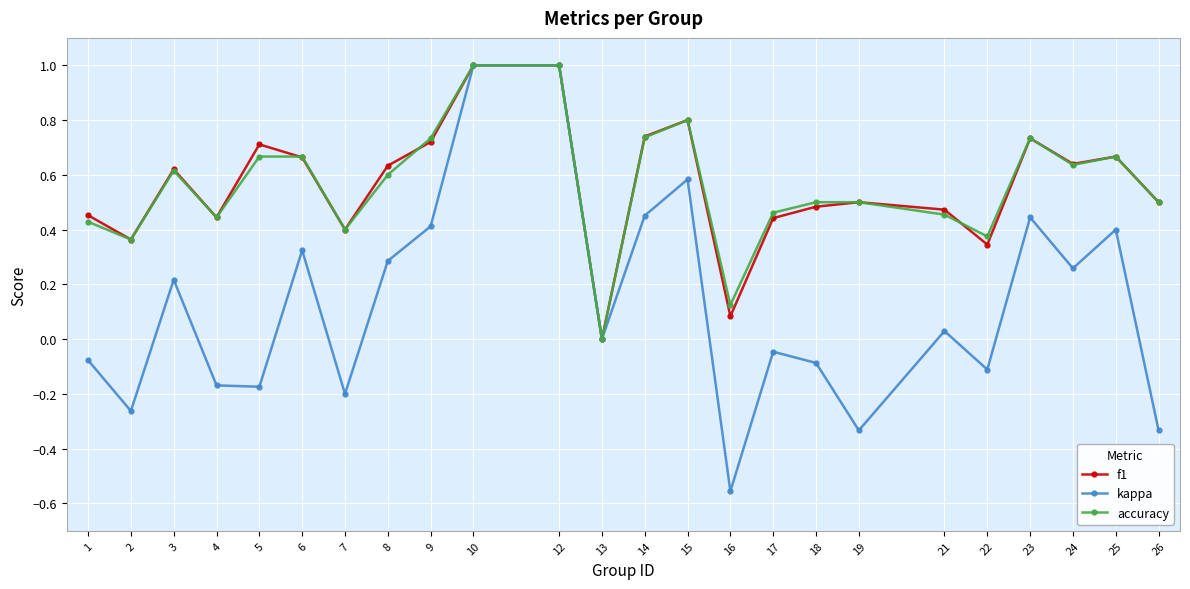

Which category has the lowest value across all series?

16